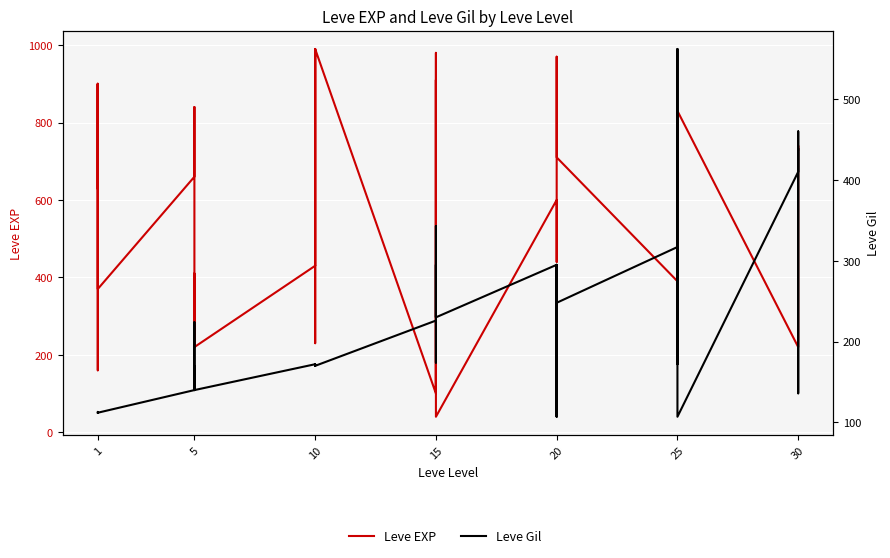

Is this an area chart (filled region under the line)?

No